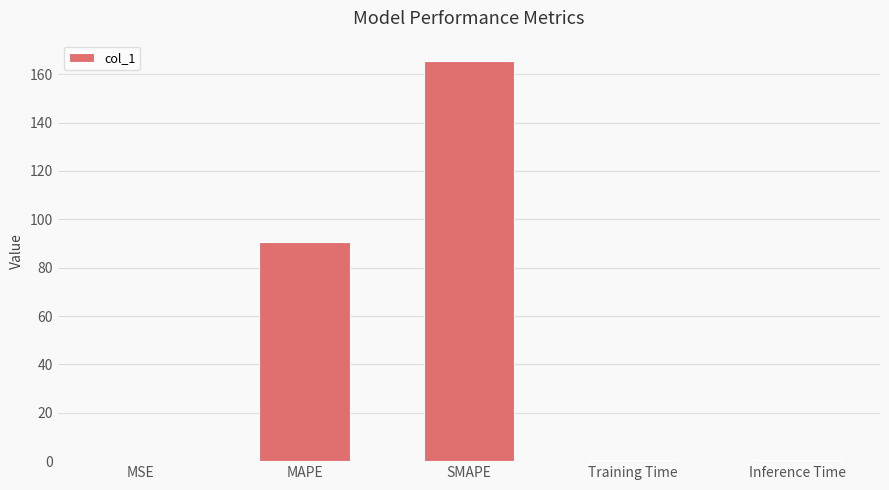

Between SMAPE and MSE, which is larger?

SMAPE